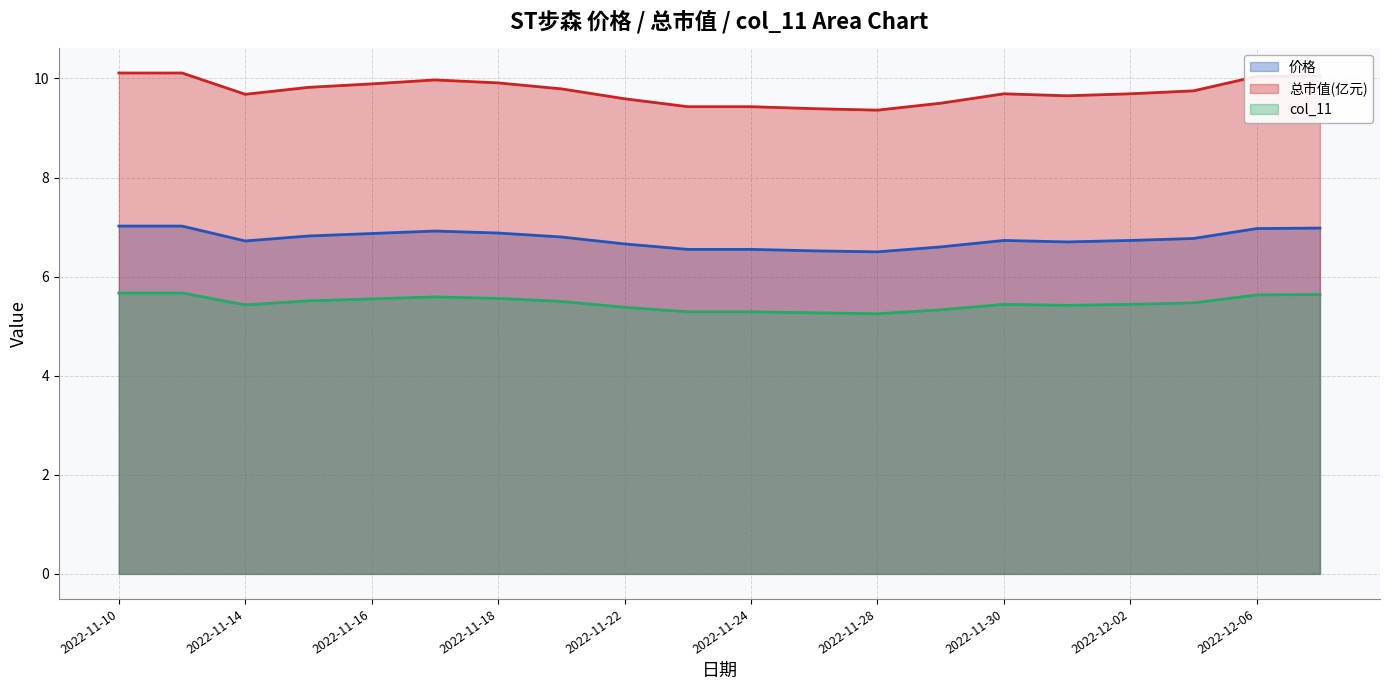

Which series has the largest range (max minus min)?

总市值(亿元)